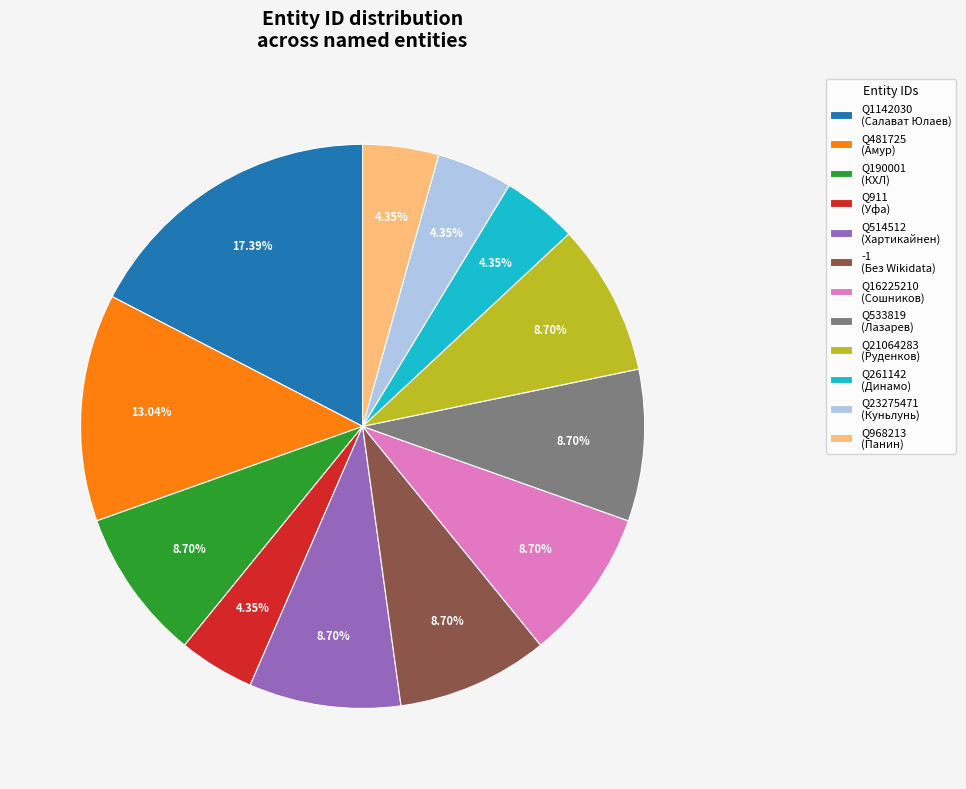

Between Q16225210 (Сошников) and Q1142030 (Салават Юлаев), which is larger?

Q1142030 (Салават Юлаев)